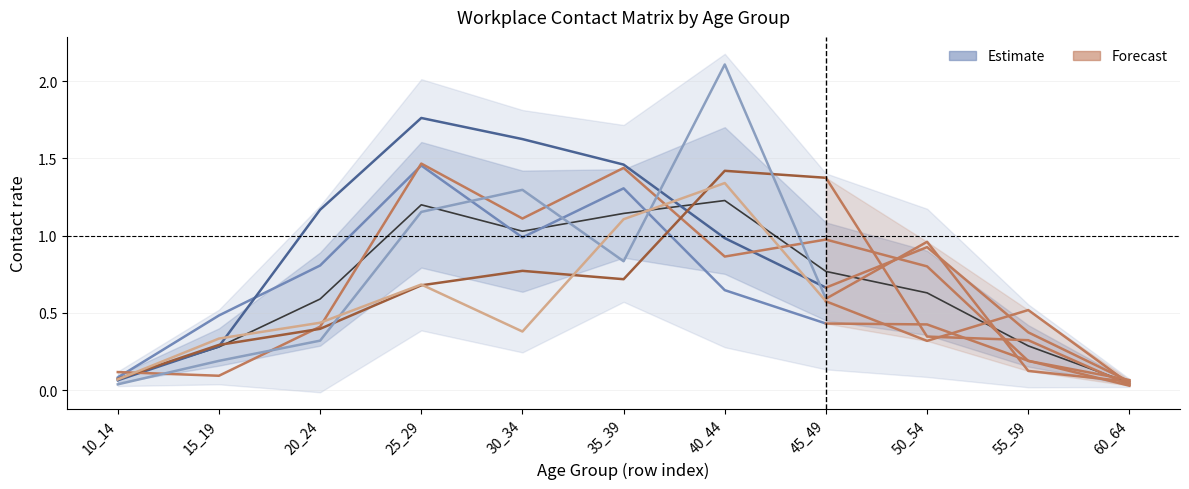

Is this an area chart (filled region under the line)?

No